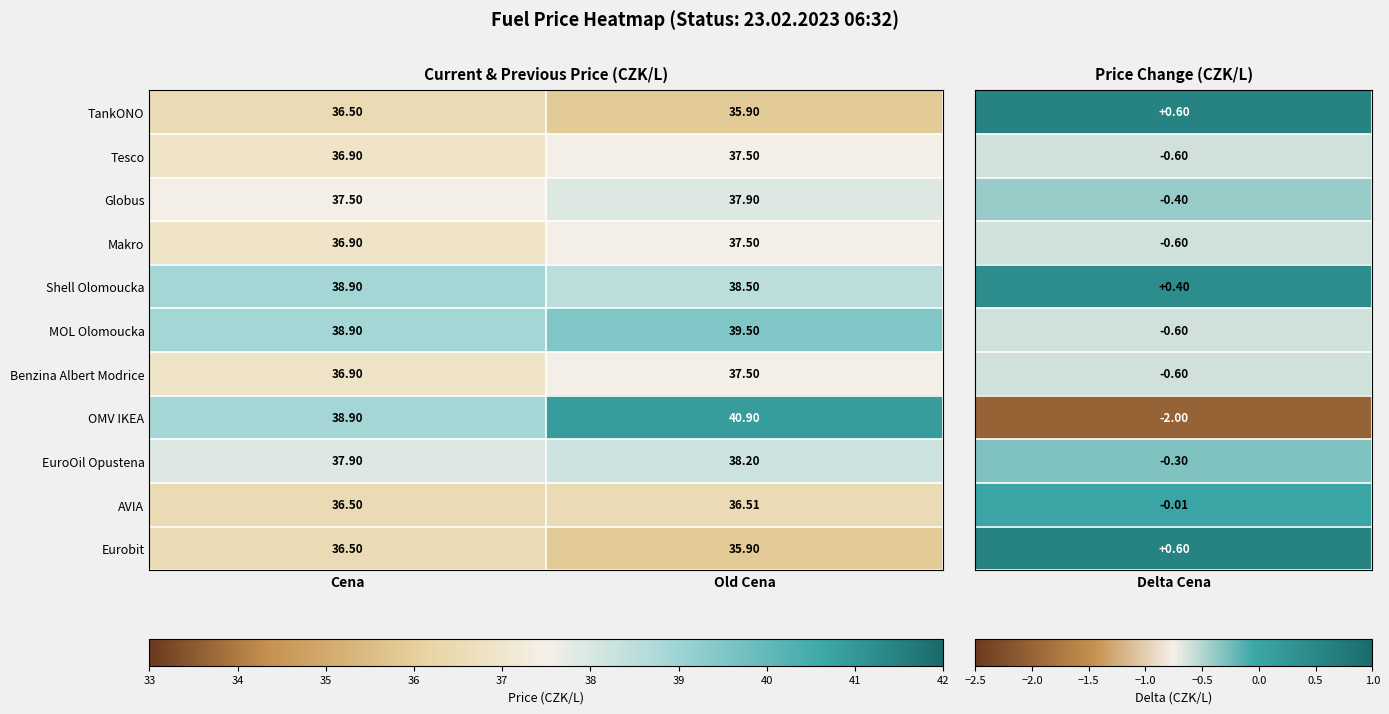

Which category has the lowest value in the Makro series?

Cena